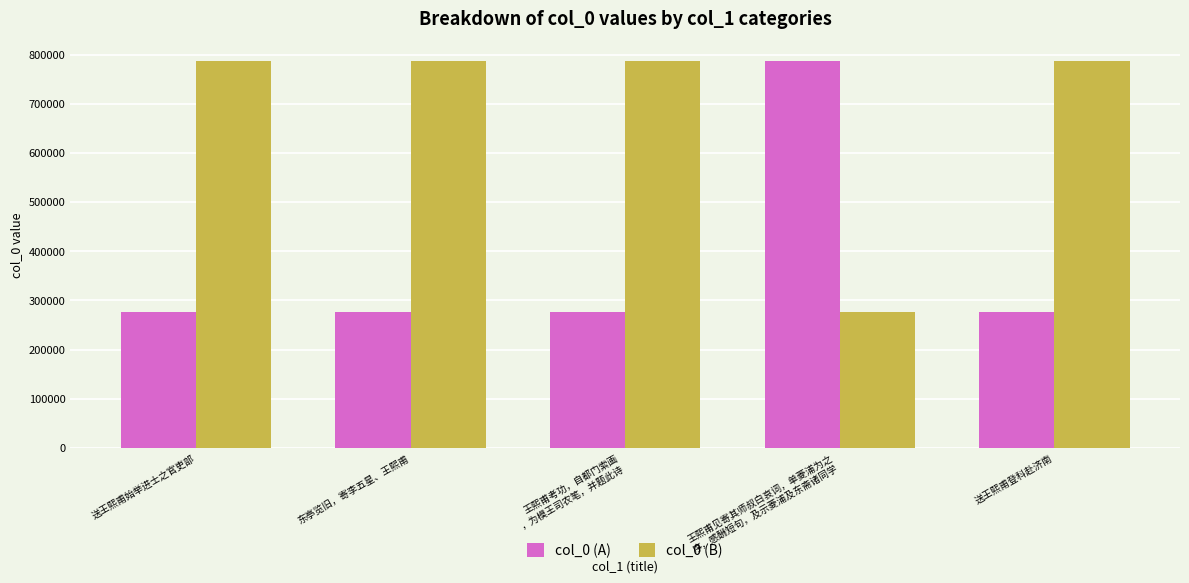

At 王熙甫考功，自都门索画
，为模王司农笔，并题此诗, list the series in order from largest to smallest.

col_0 (B), col_0 (A)